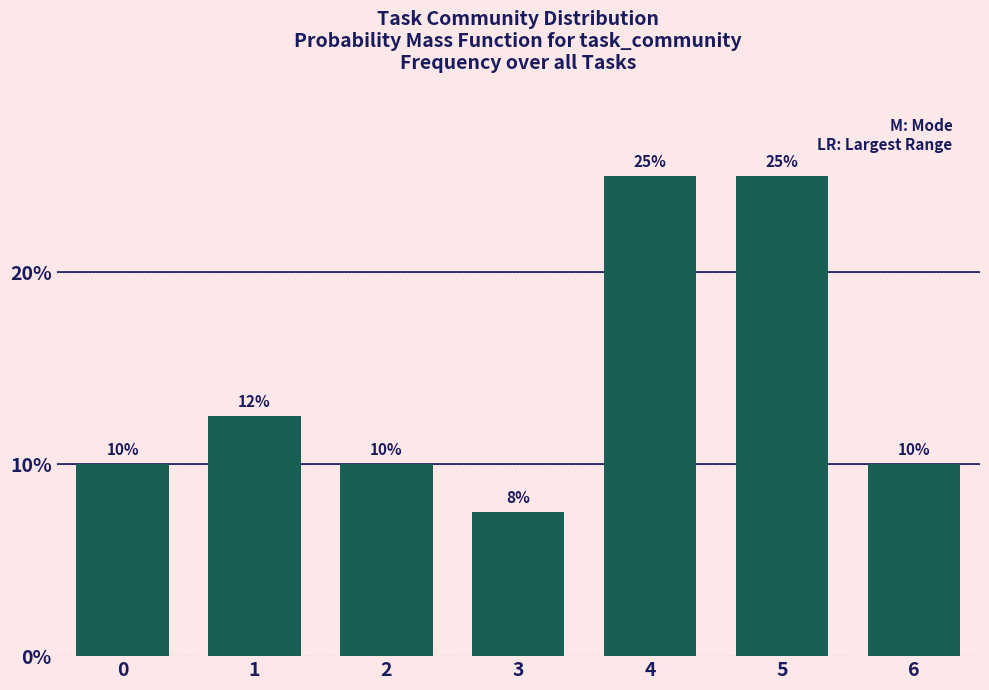

Read the value at 3.

7.5